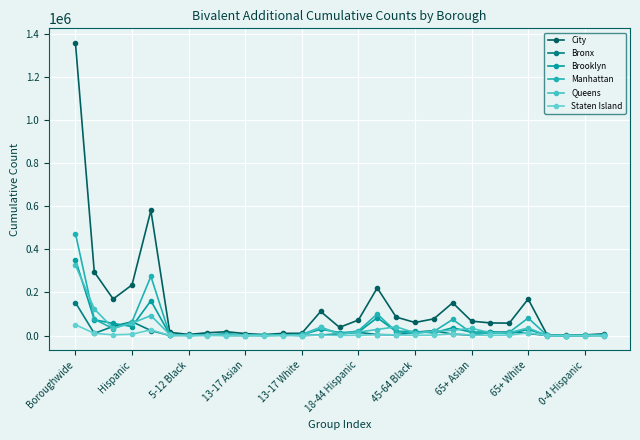

True or false: Bronx and City cross at least once.

False